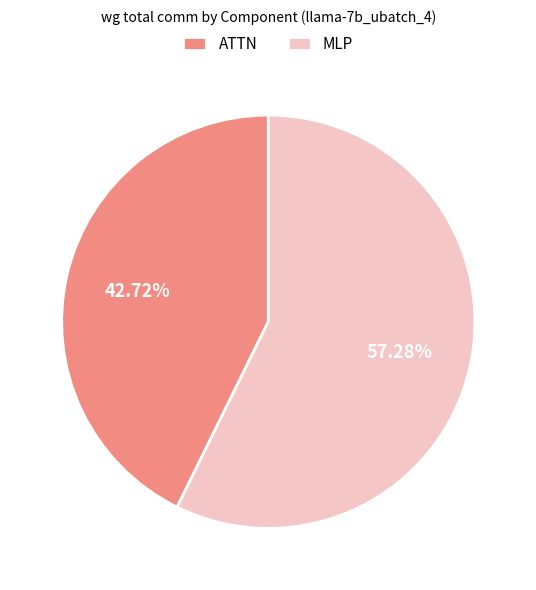

Count the number of slices in the pie.

2